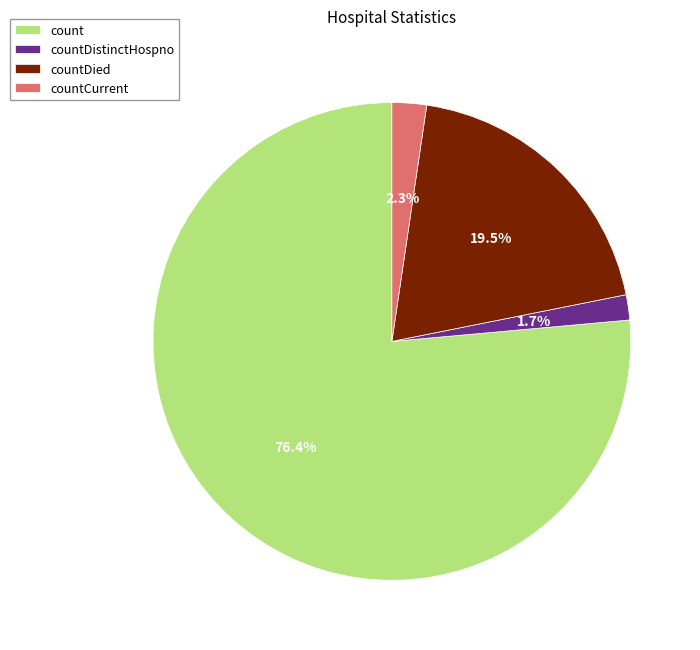

Which category has the biggest portion of the pie?

count